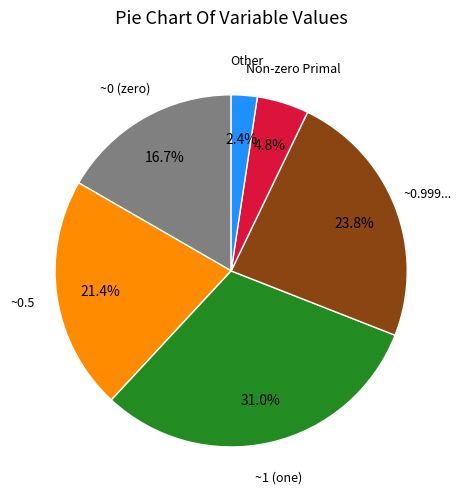

How many slices are in this pie chart?

6